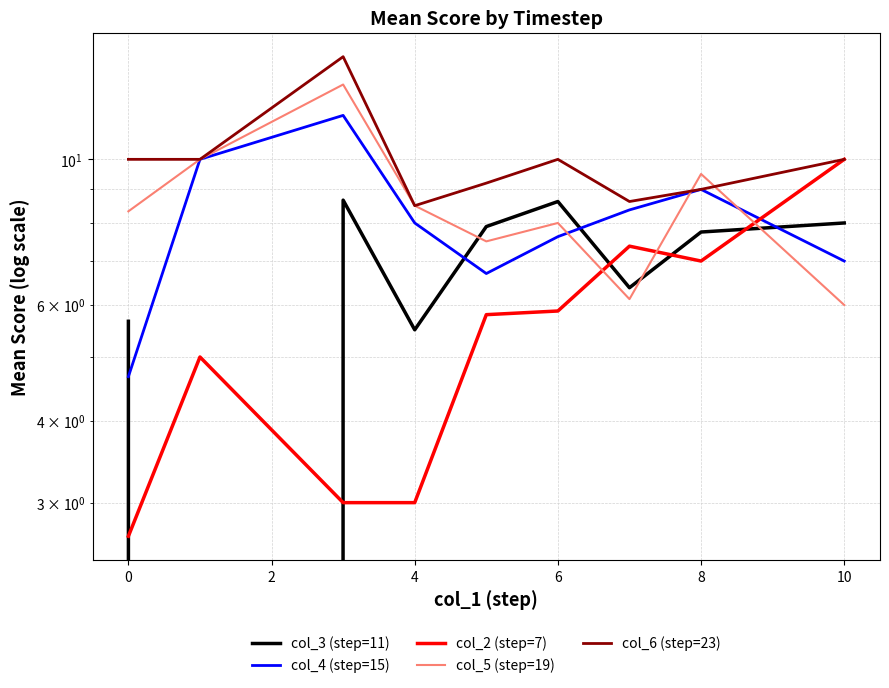

Is the value of col_2 (step=7) at 10 greater than the value of col_6 (step=23) at 10?

No